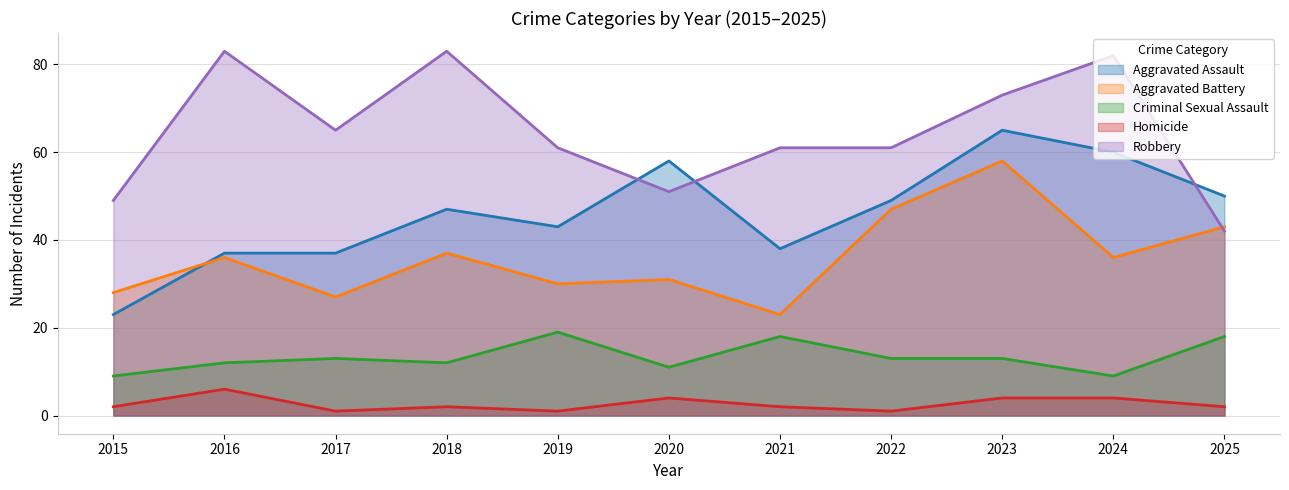

At which category does Robbery reach its first local peak?

2016